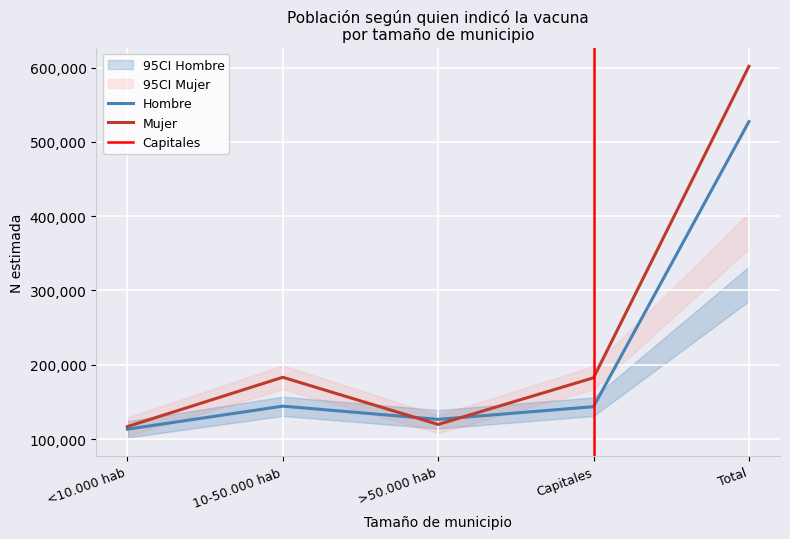

Which series has the widest spread of values?

Mujer - N estimada